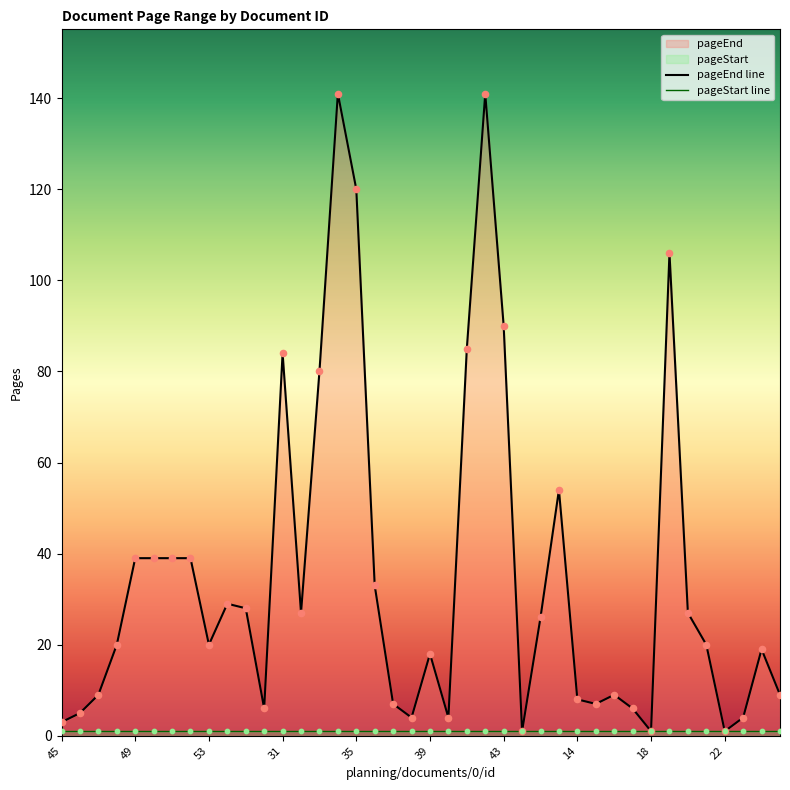

What is the ratio of the value at 20 to the value at 31?

0.3